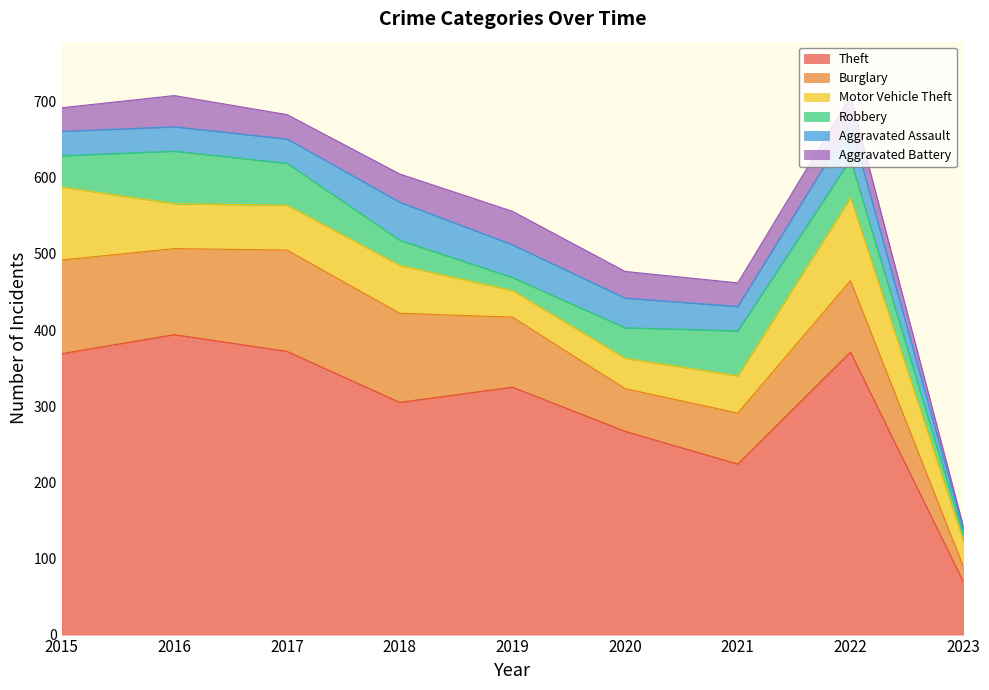

What is the spread (max minus min) of values at 2019?

308